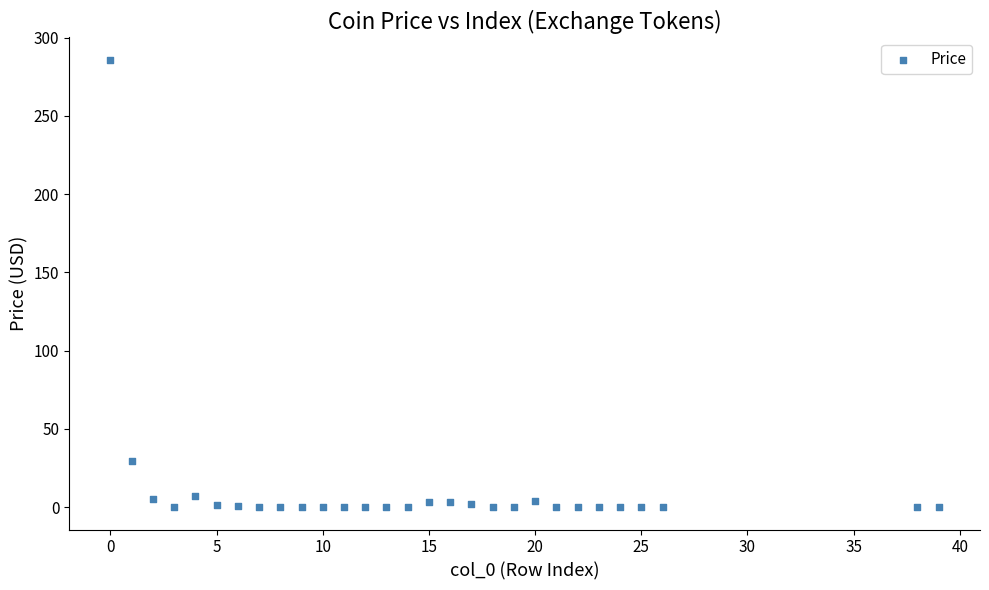

What Y value in the scatter plot is closest to 142?

29.4